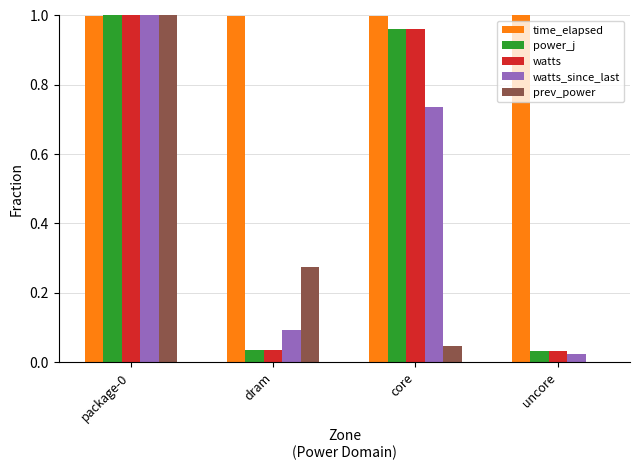

The time_elapsed series shows 0.3 at dram. True or false?

False